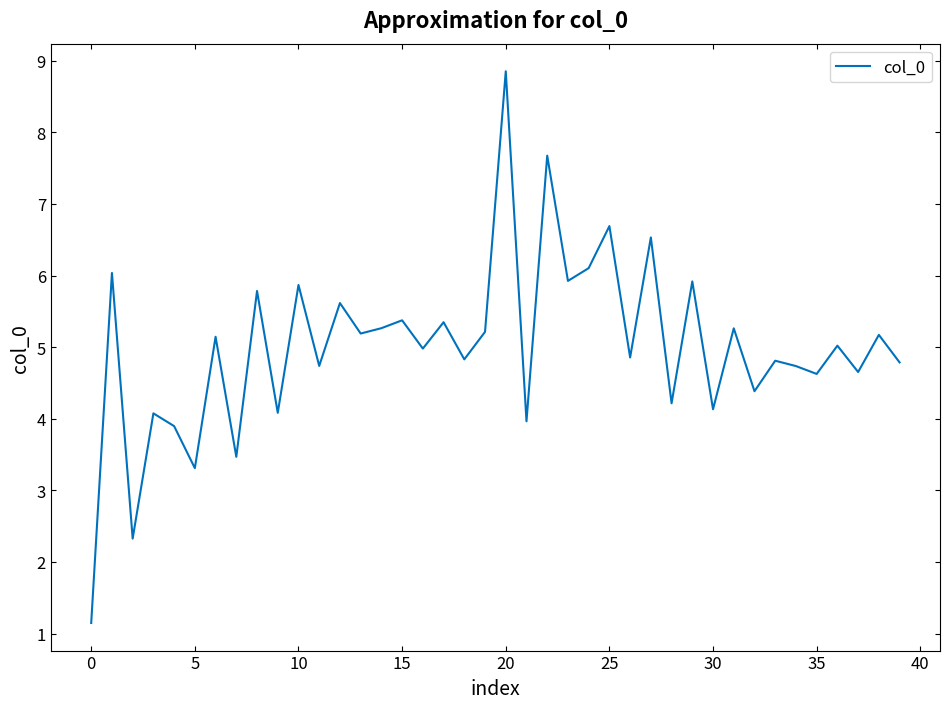

What is the difference between the maximum and minimum values?

7.7